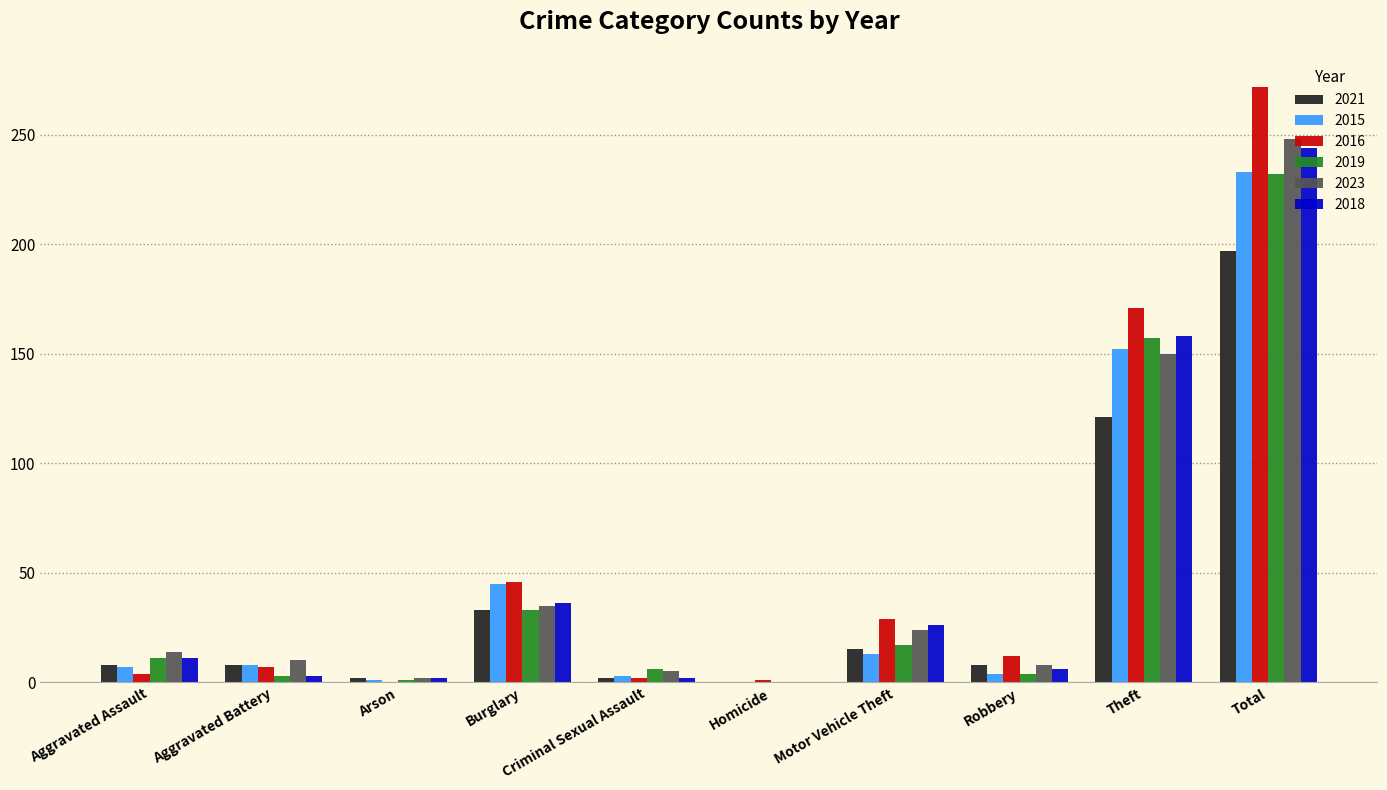

Are the bars horizontal?

No